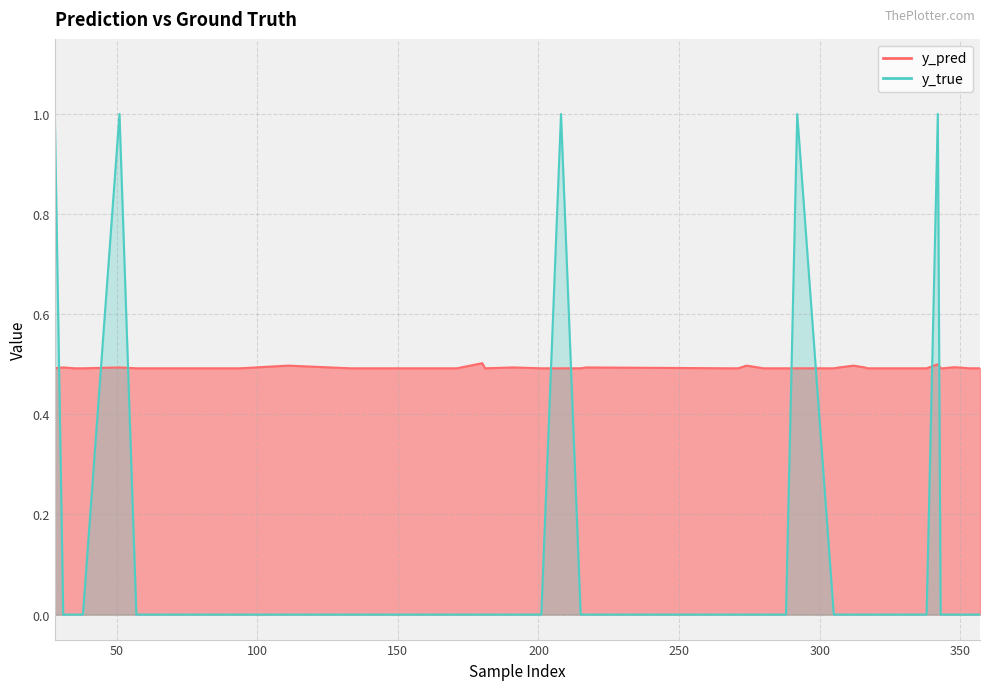

True or false: y_pred and y_true cross at least once.

True